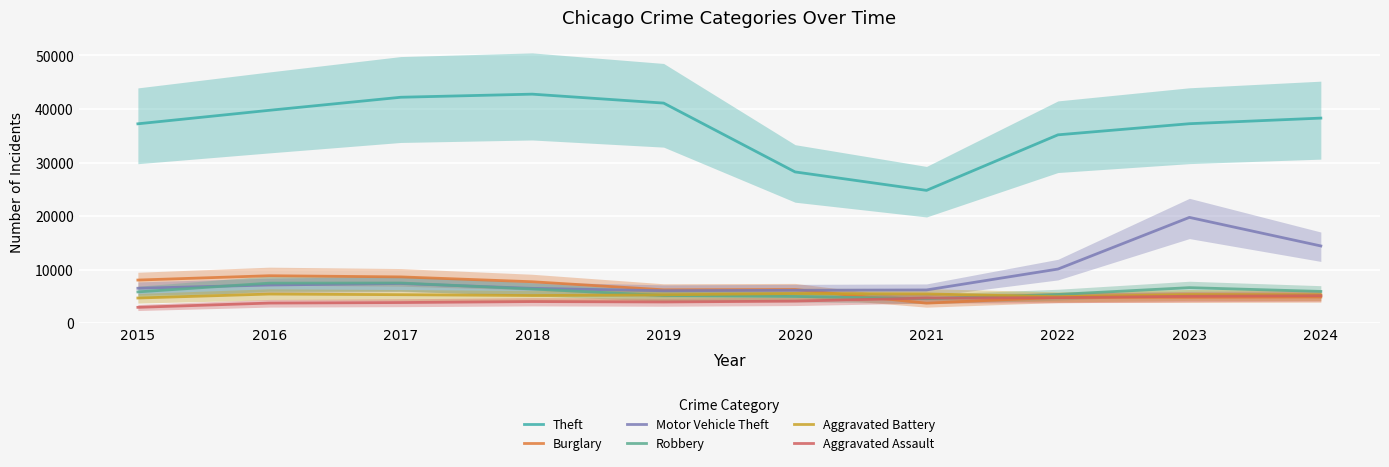

How many interior local peaks does the Robbery series have?

2